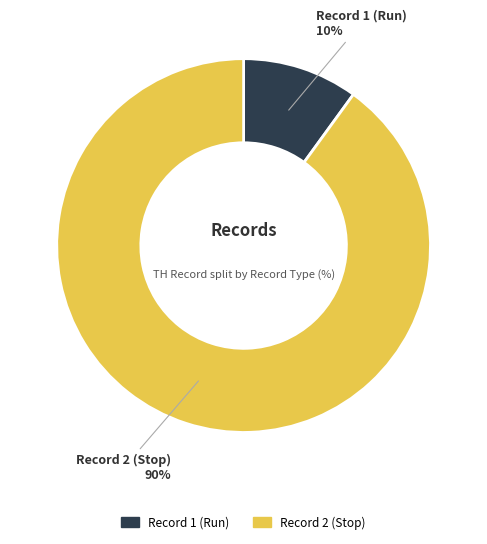

Is it true that Record 2 (Stop) is 99% of the pie?

False